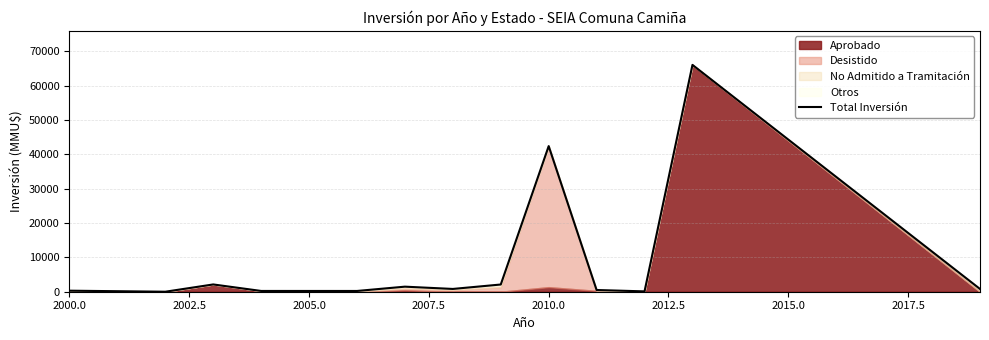

How many points are lower than both their immediate neighbors (excluding endpoints)?

4